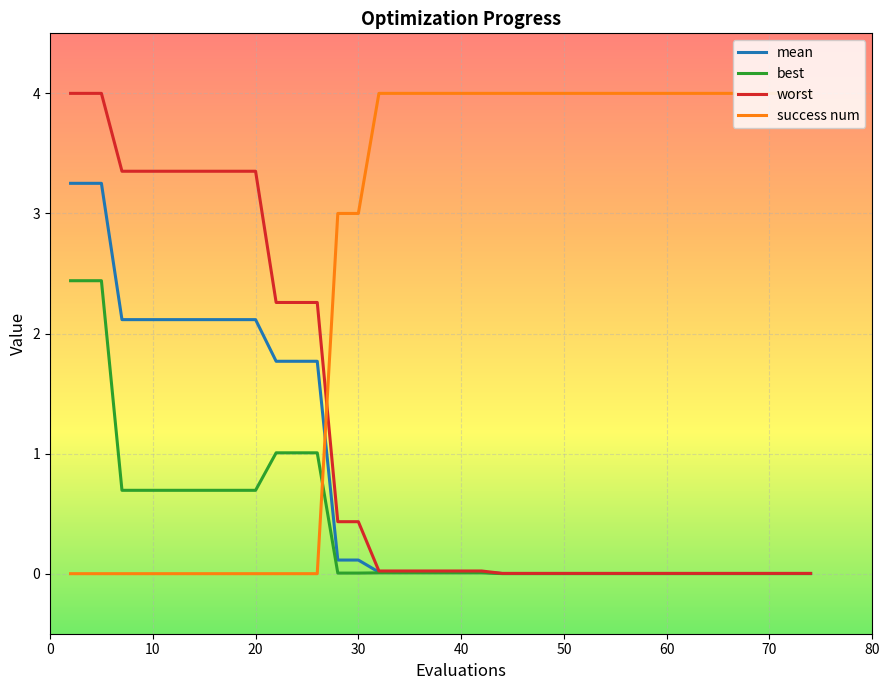

Rank the series by their average value, from highest to lowest.

success num, worst, mean, best